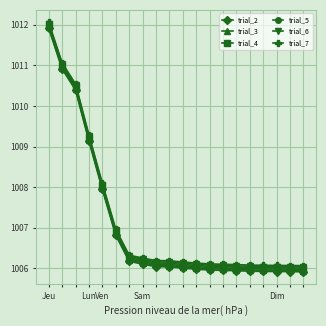

Is this an area chart (filled region under the line)?

No